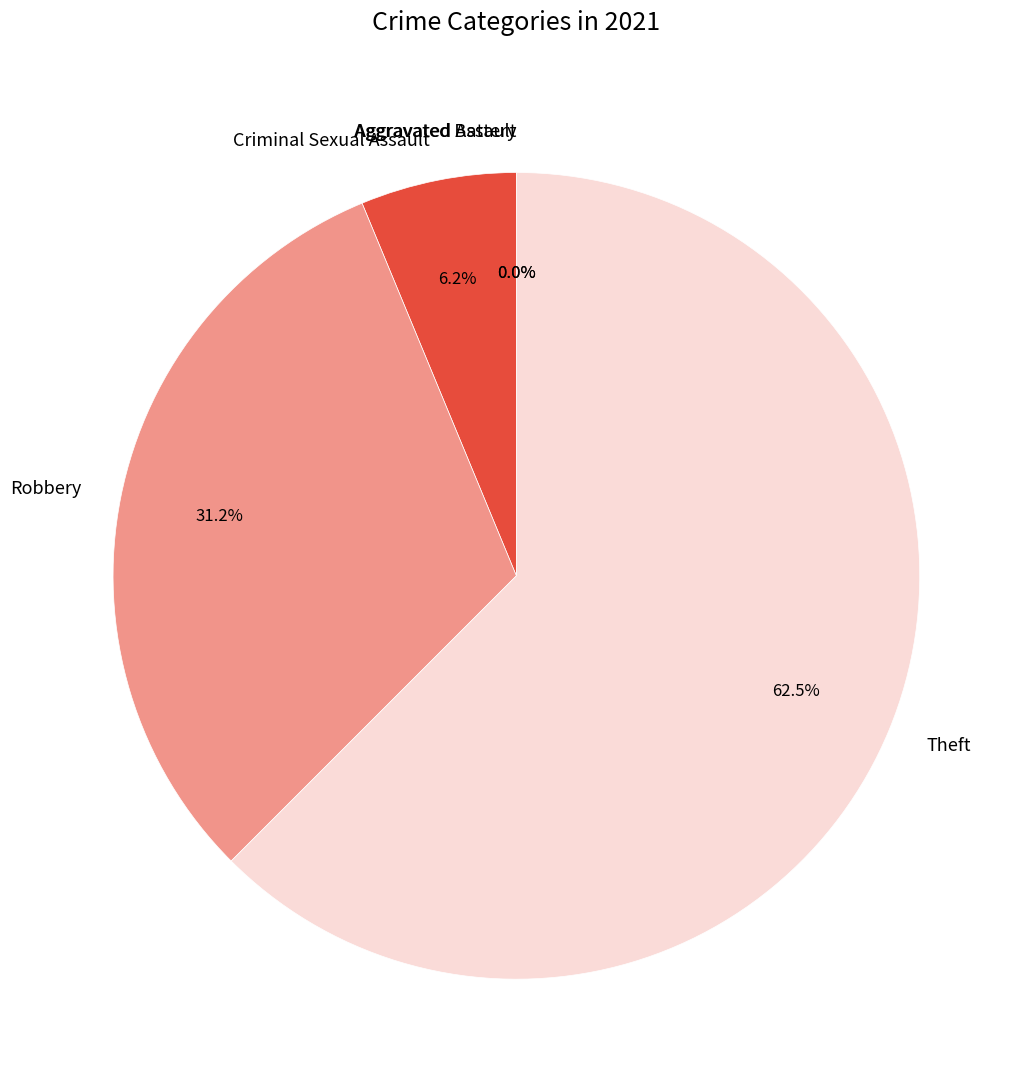

What is the smallest slice in the pie chart?

Aggravated Assault